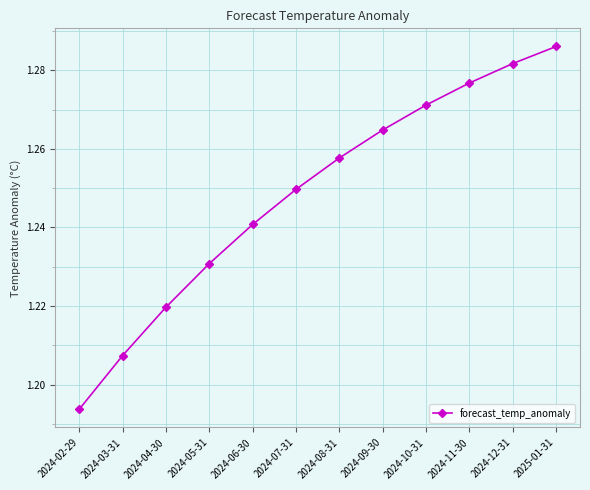

True or false: the data shows 2.0 at 2024-05-31.

False